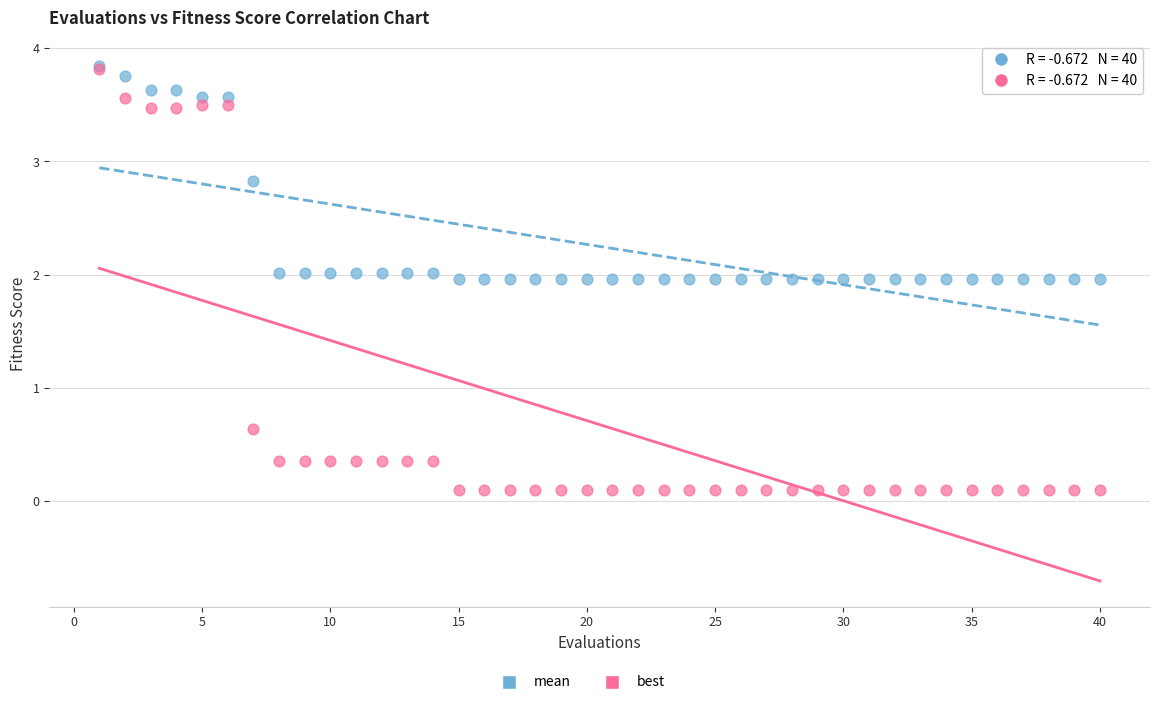

Which series has the largest Y range (max minus min)?

best